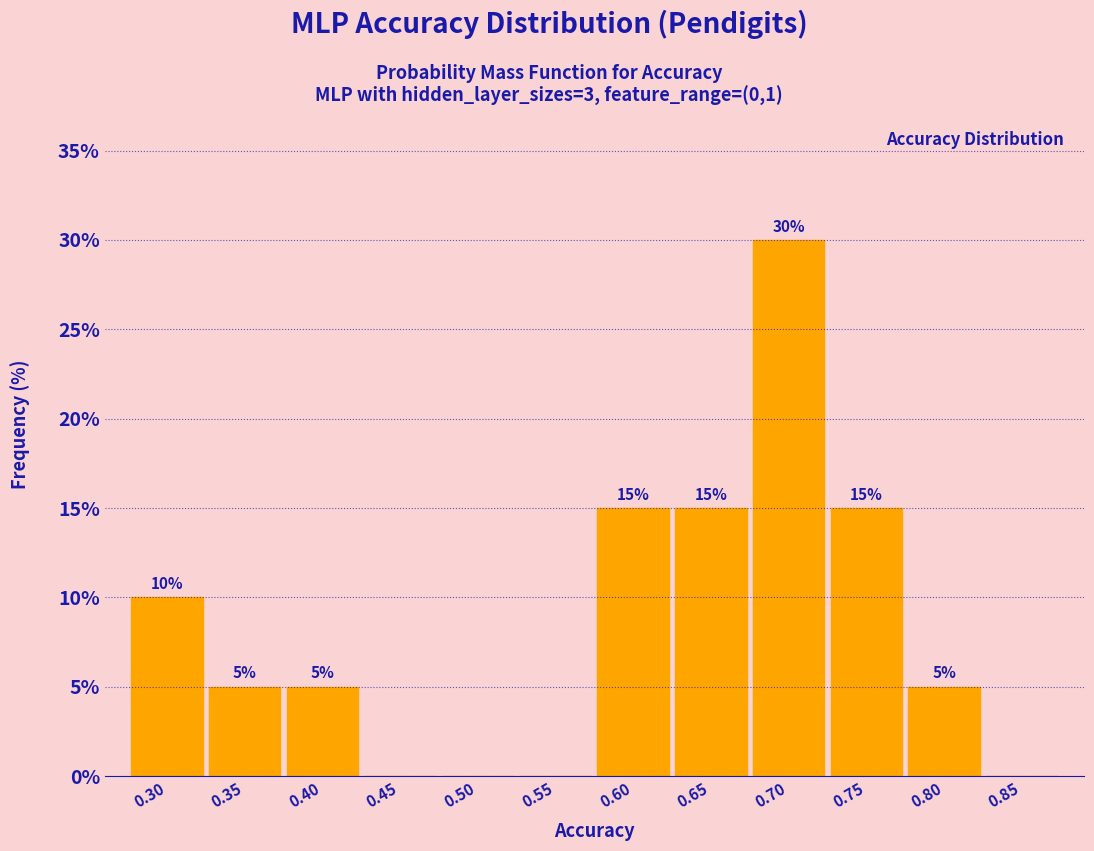

Reading right to left, what are all the values shown in this chart?

0.85=0	0.80=5	0.75=15	0.70=30	0.65=15	0.60=15	0.55=0	0.50=0	0.45=0	0.40=5	0.35=5	0.30=10